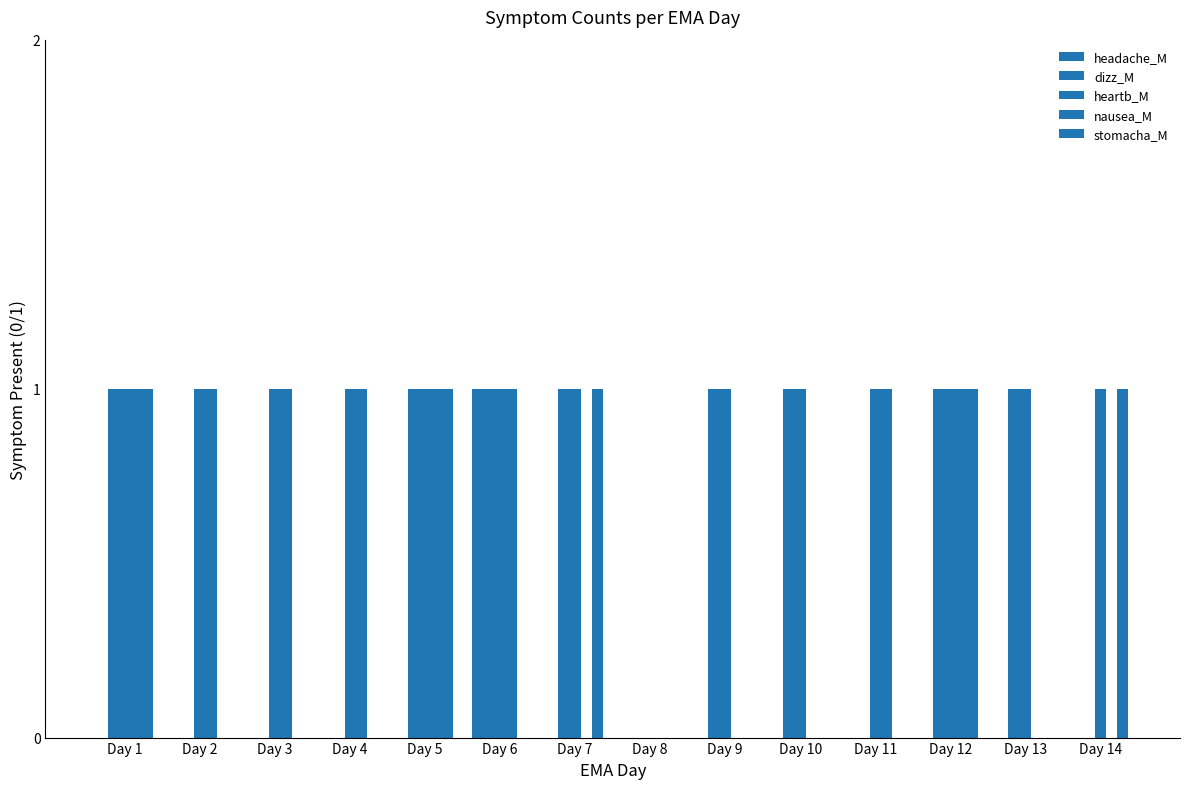

Count the number of data series in this chart.

5